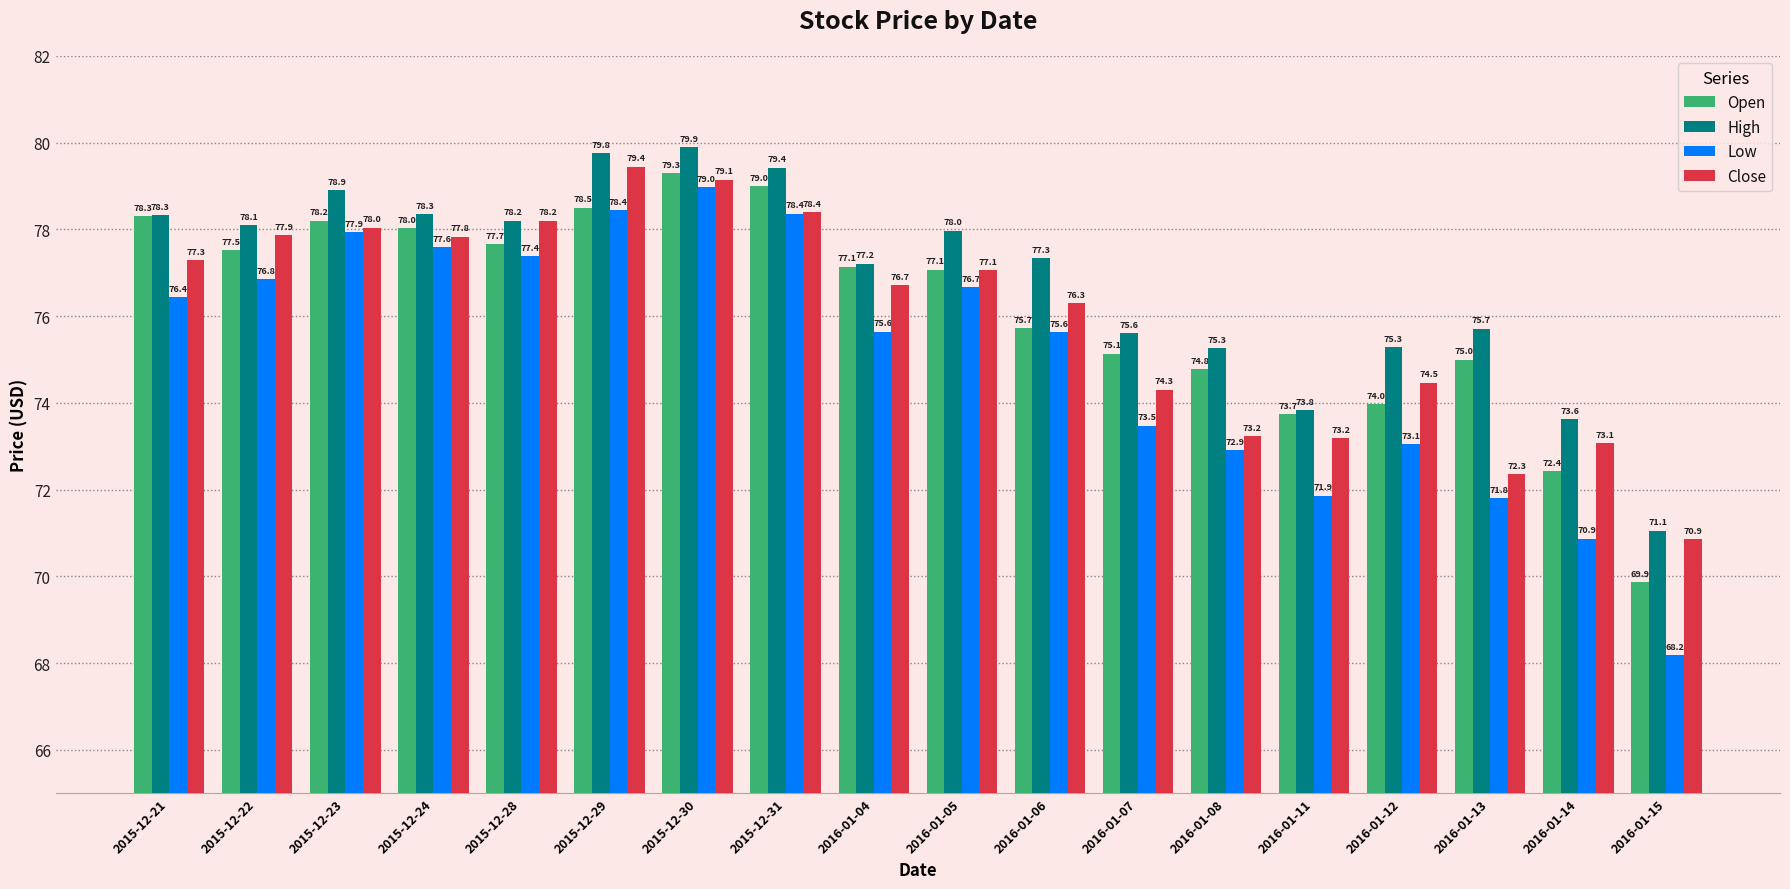

At how many categories does at least one series exceed 74?

15